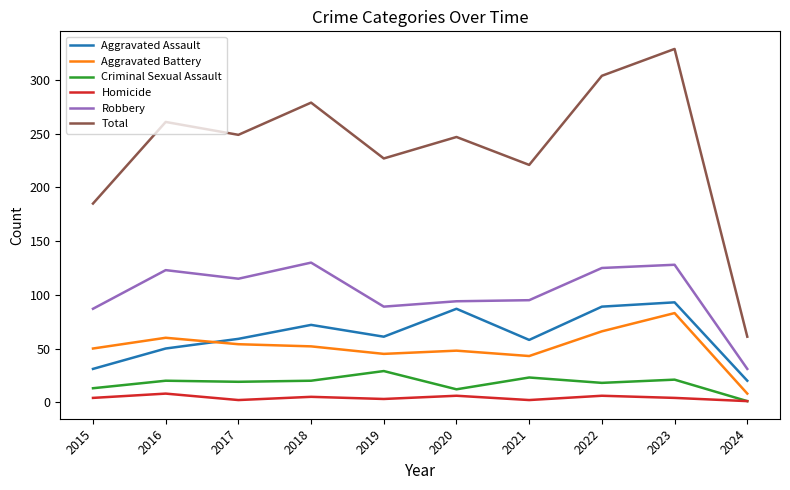

What is the approximate value of Aggravated Assault at 2017, to the nearest 10?

60